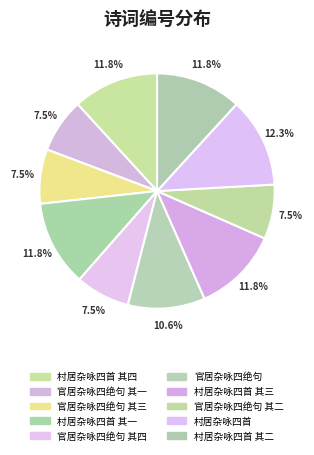

What is the smallest slice in the pie chart?

官居杂咏四绝句 其一